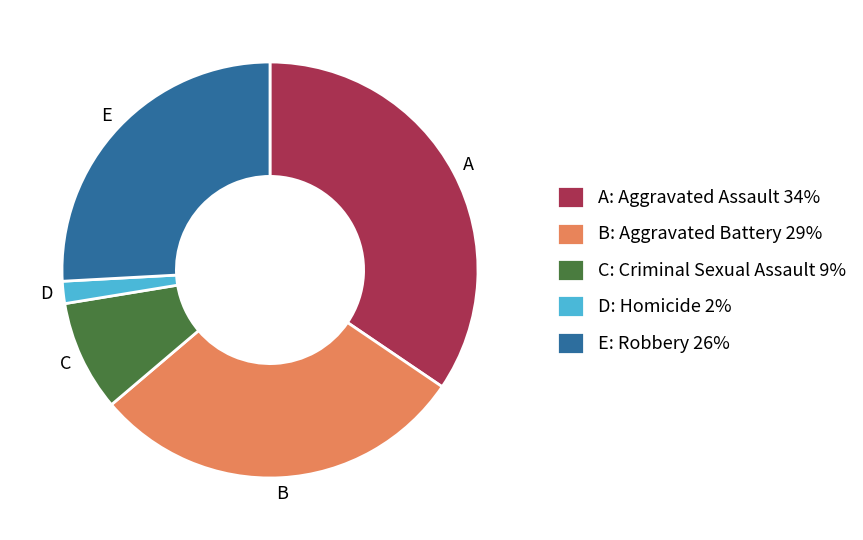

What is the smallest slice in the pie chart?

D: Homicide 2%